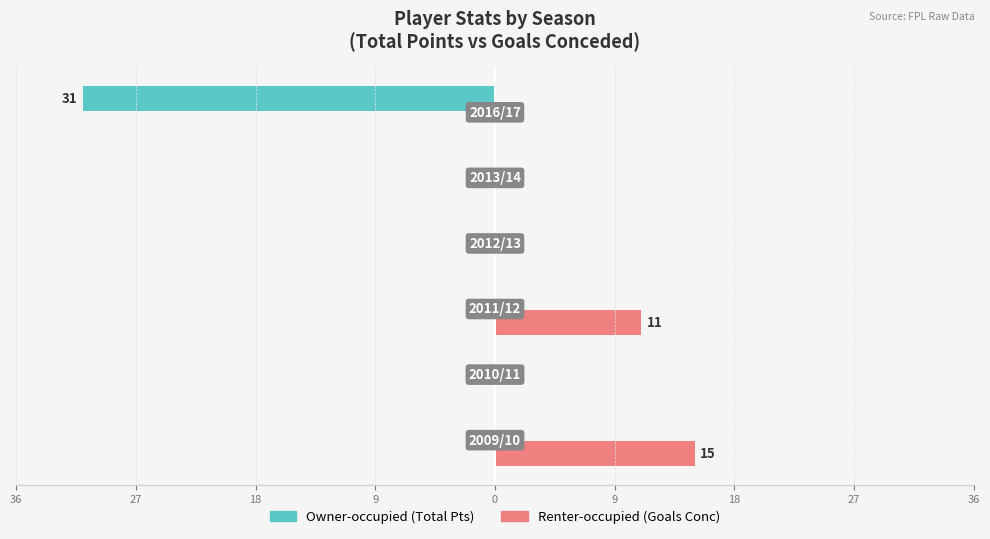

Reading left to right, what are all the values shown in this chart?

Owner-occupied: 0	0	0	0	0	-31
Renter-occupied: 15	0	11	0	0	0